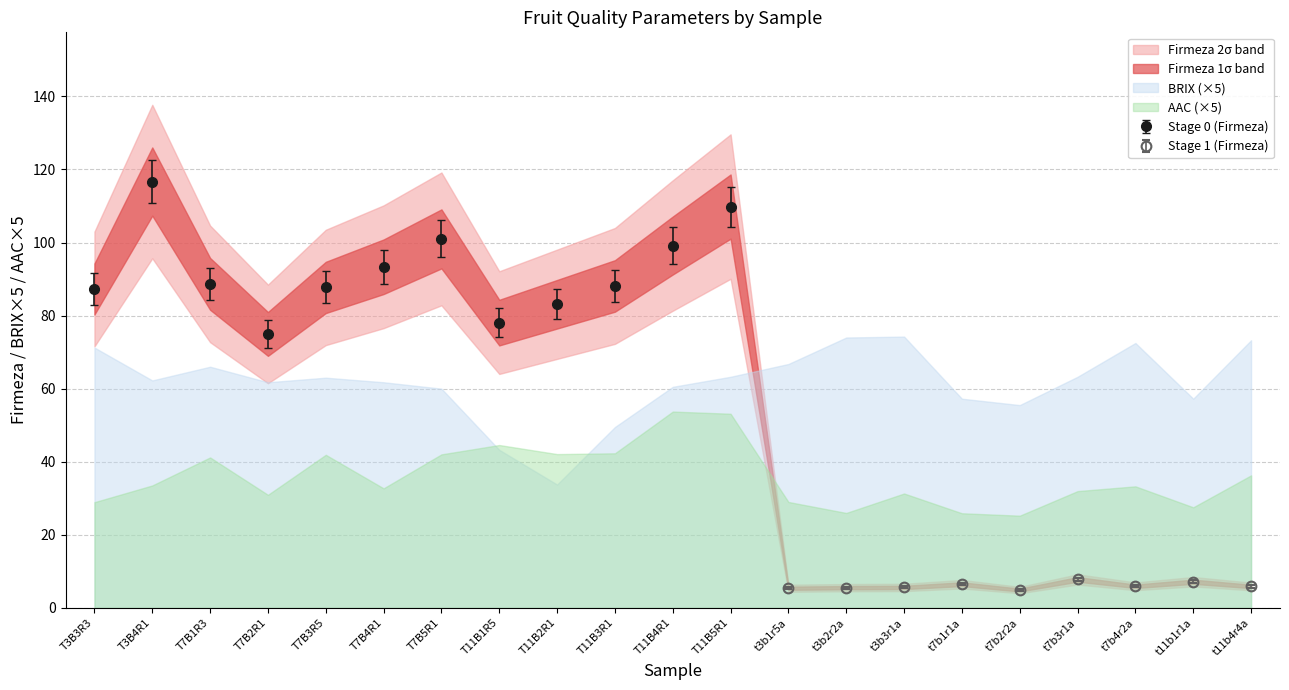

What are all the series names shown in the legend?

Firmeza, BRIX, AAC, Stage